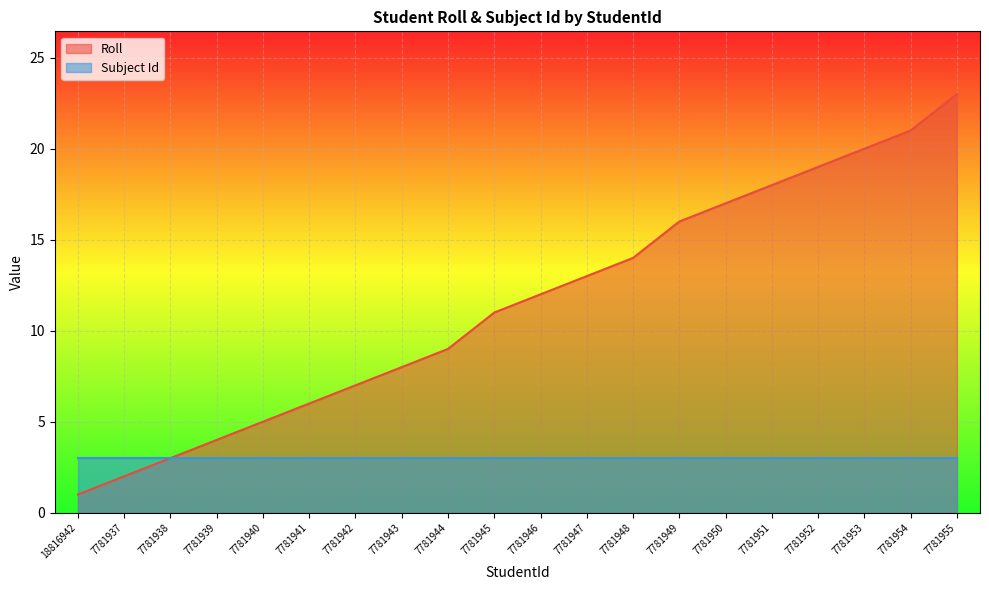

Does the chart display data point markers on the line(s)?

No